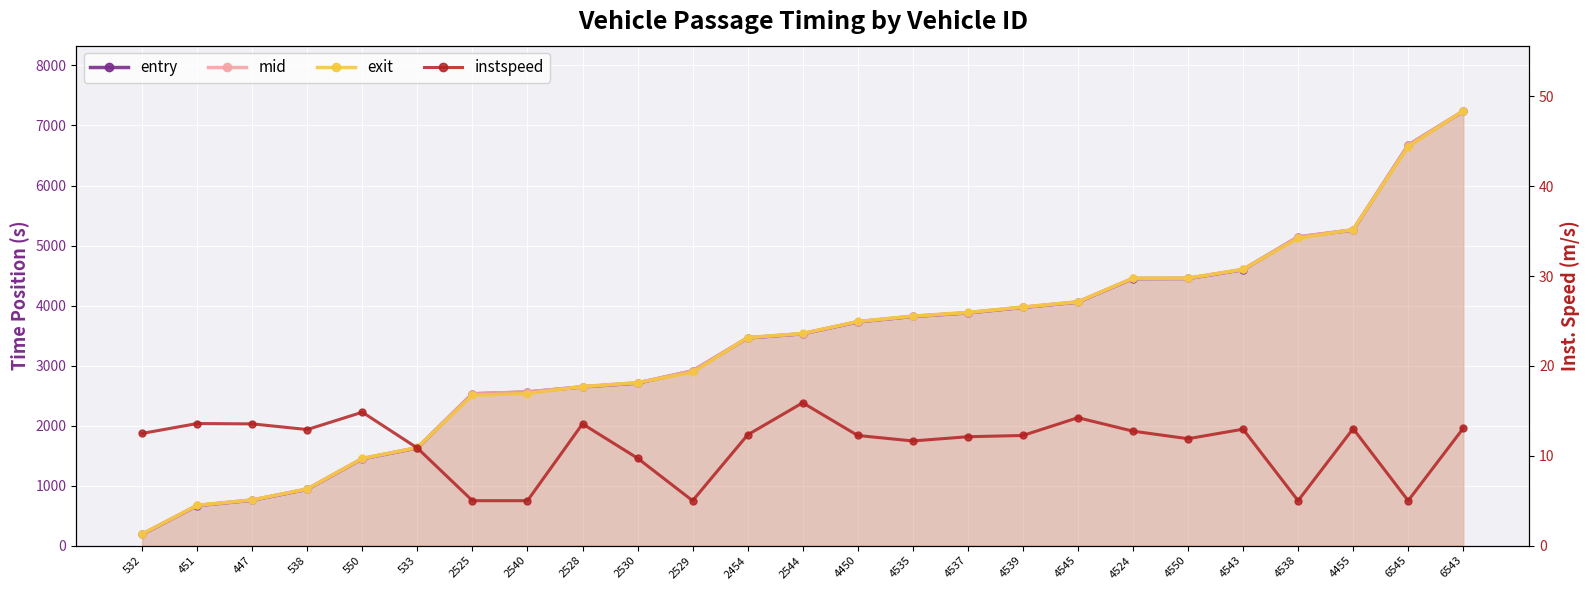

Which series has the largest total across all categories?

mid